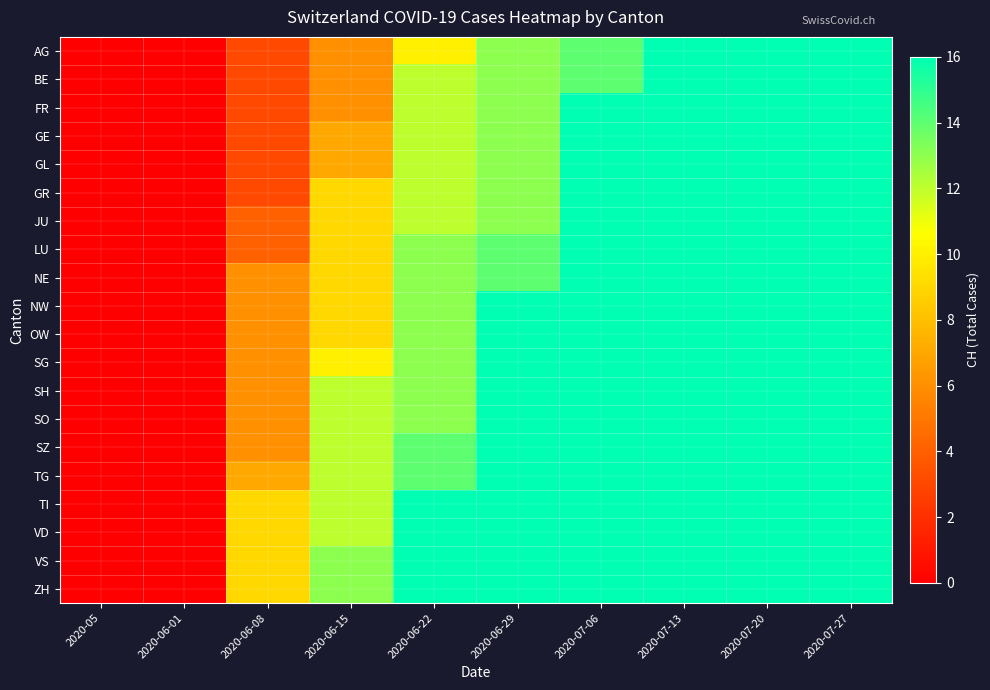

At which category is the sum across all series the highest?

2020-07-13